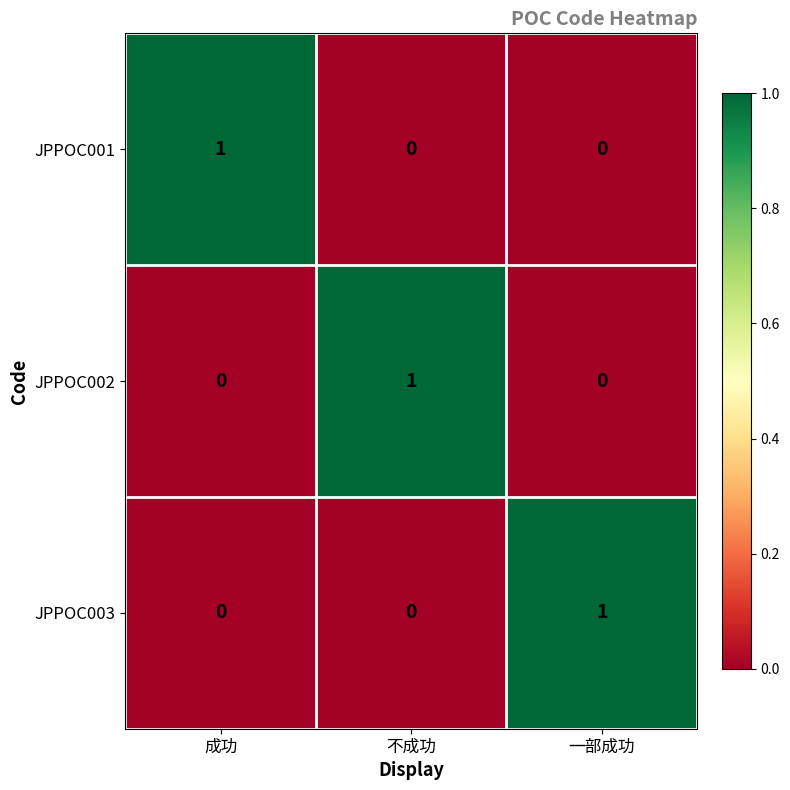

At how many categories does at least one series exceed 0?

3